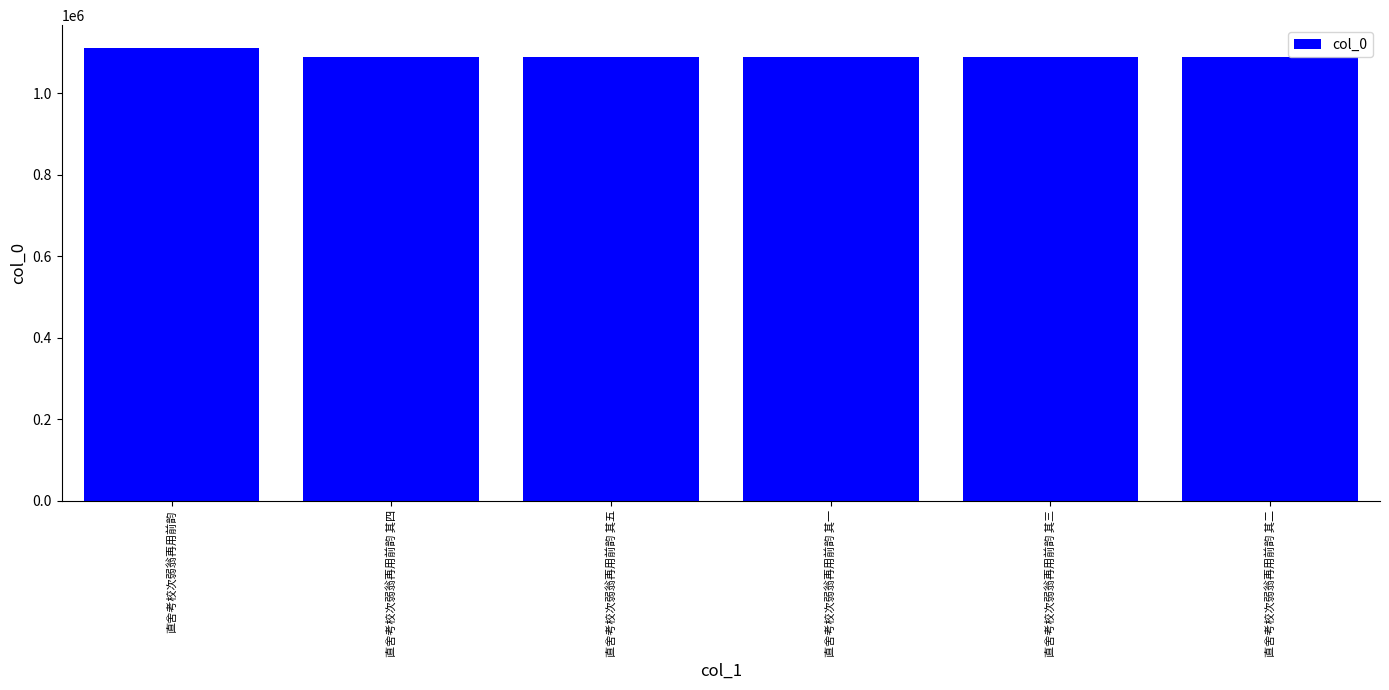

What is the label of the 4th bar from the left?

直舍考校次弱翁再用前韵 其一